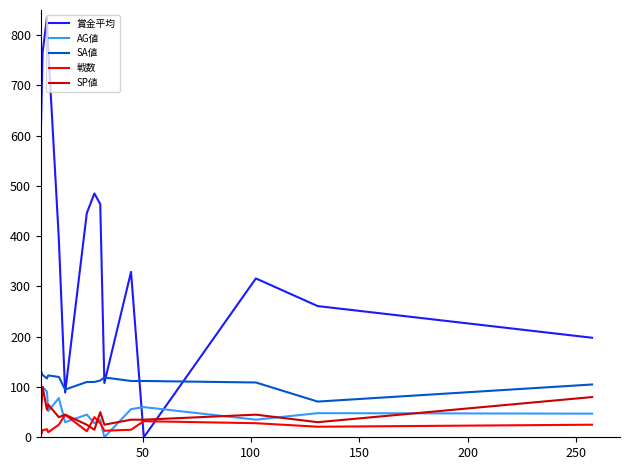

Which series has the largest total across all categories?

賞金平均